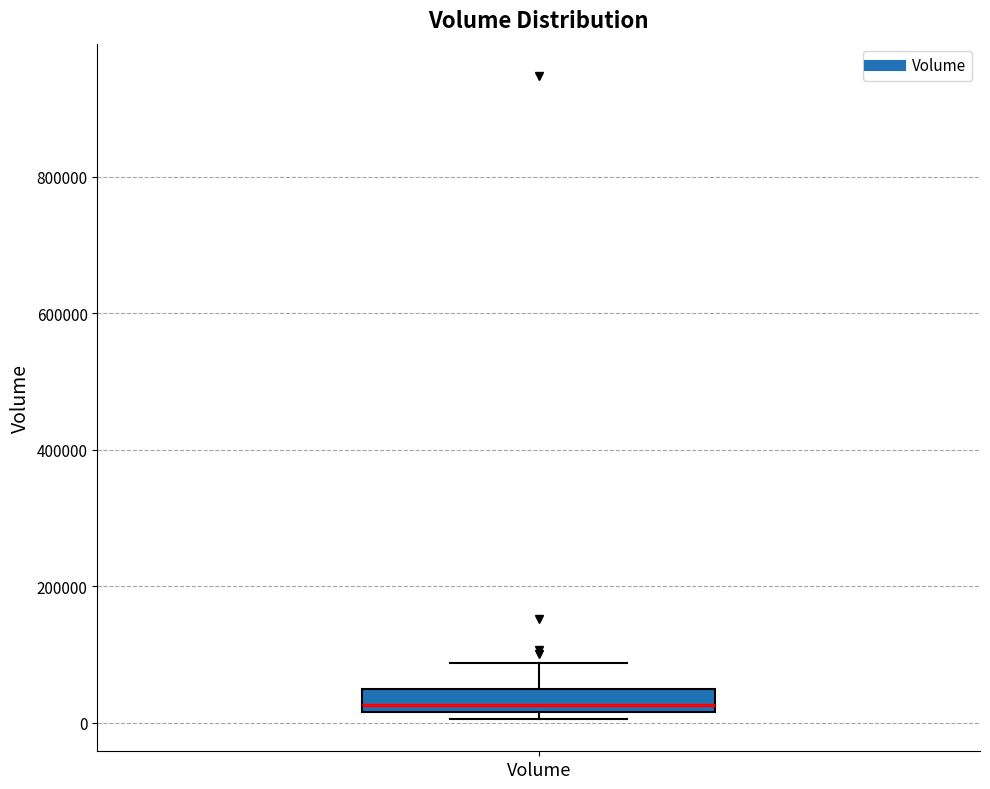

Read this box plot against the y-axis: the position of the median line, the range covered by the box, and the ends of both whiskers. The values are not printed on the chart, so give them approximately, as read against the axis.

median 20000 (just above the box's lower edge), box 20000 to 40000, whiskers 0 to 80000